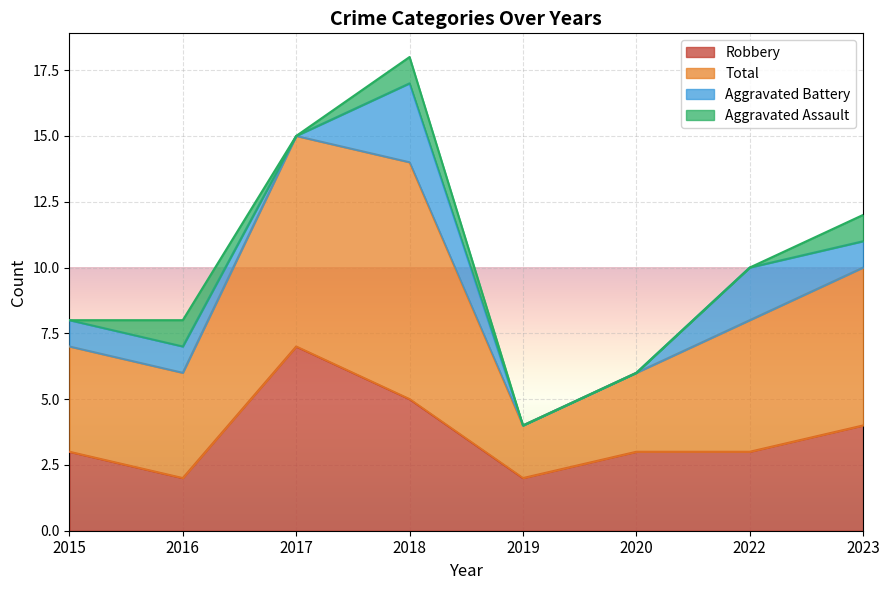

Is it true that Robbery equals 2 at 2019?

True